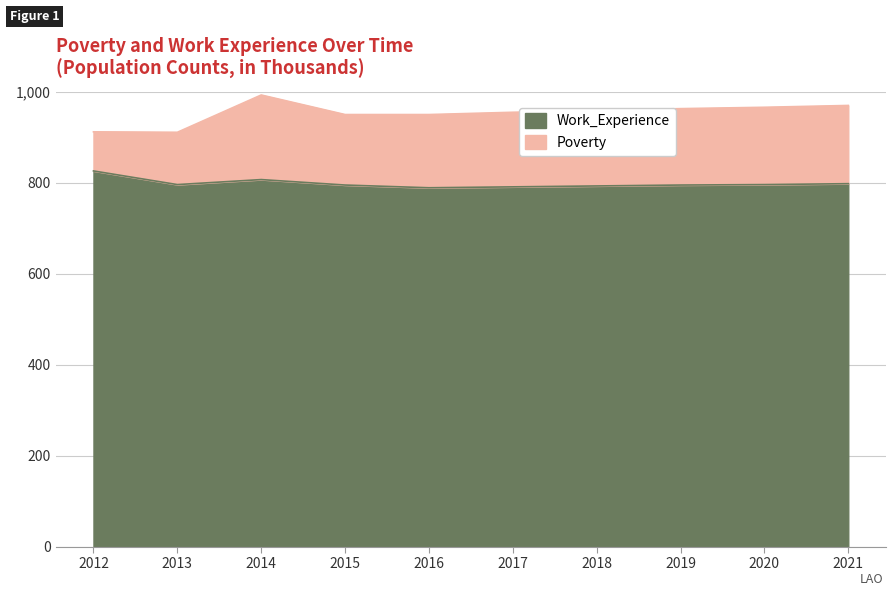

At which category does the chart reach its peak across all series?

2012